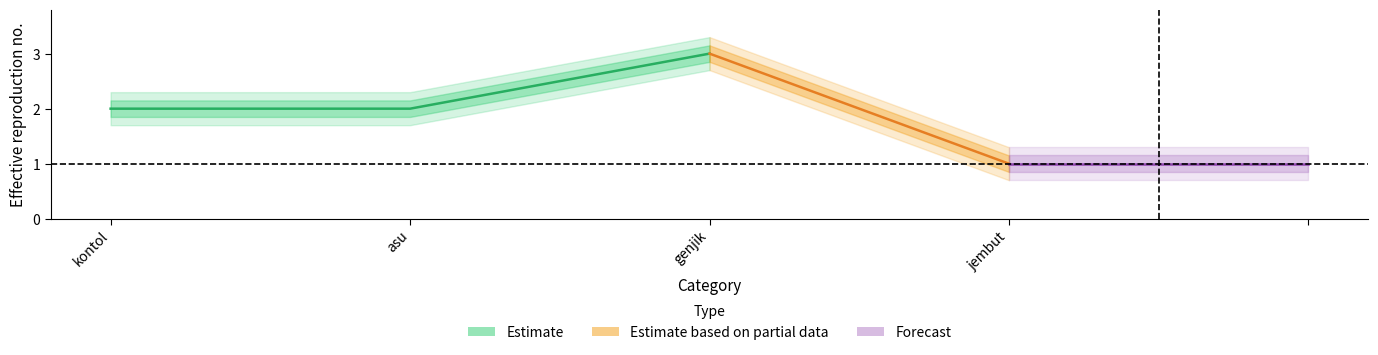

How many lines are shown in the chart?

1